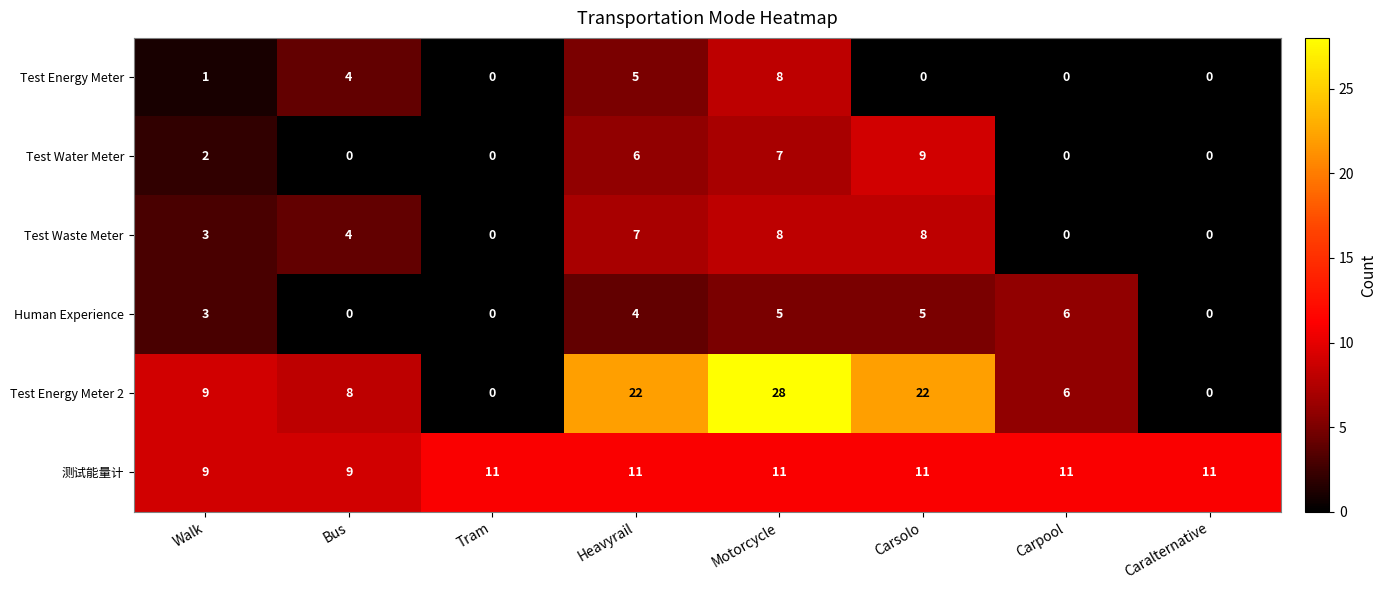

The 测试能量计 series shows 11 at Heavyrail. True or false?

True